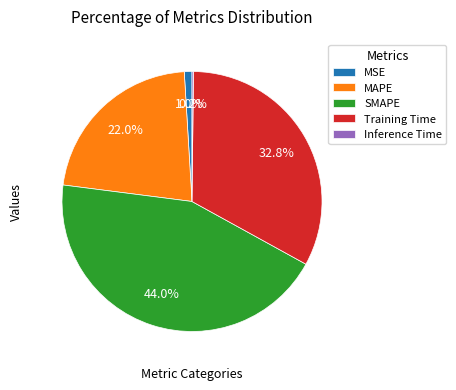

Which slice is the largest?

SMAPE